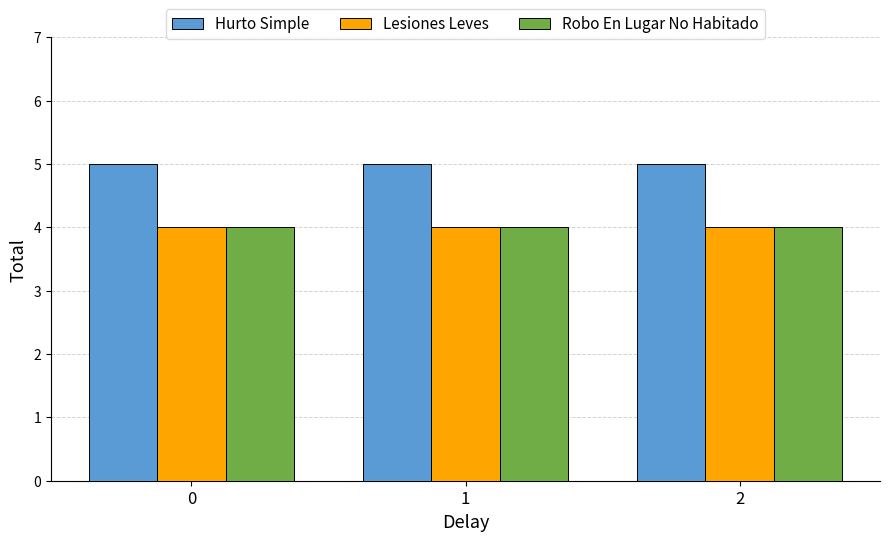

How many bars are there in each group?

3